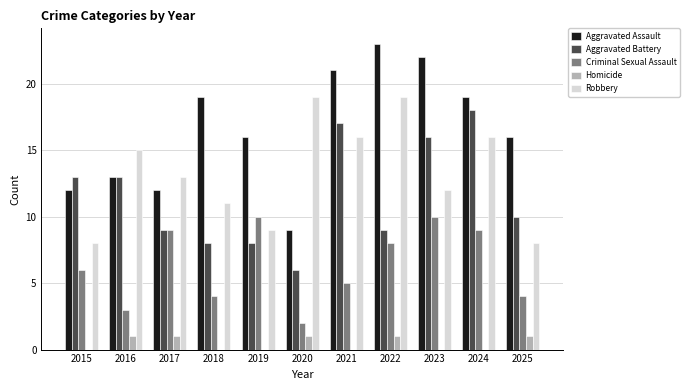

Are the bars grouped side by side (vs. stacked)?

Yes